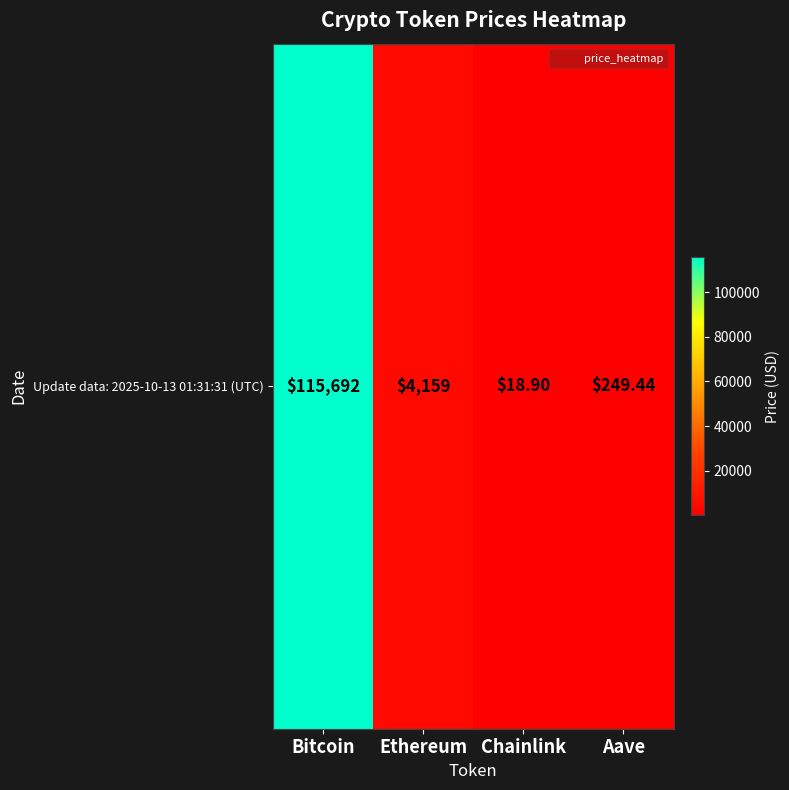

Reading right to left, extract all data points from this chart.

Aave=249.4	Chainlink=18.9	Ethereum=4159.3	Bitcoin=115692.0